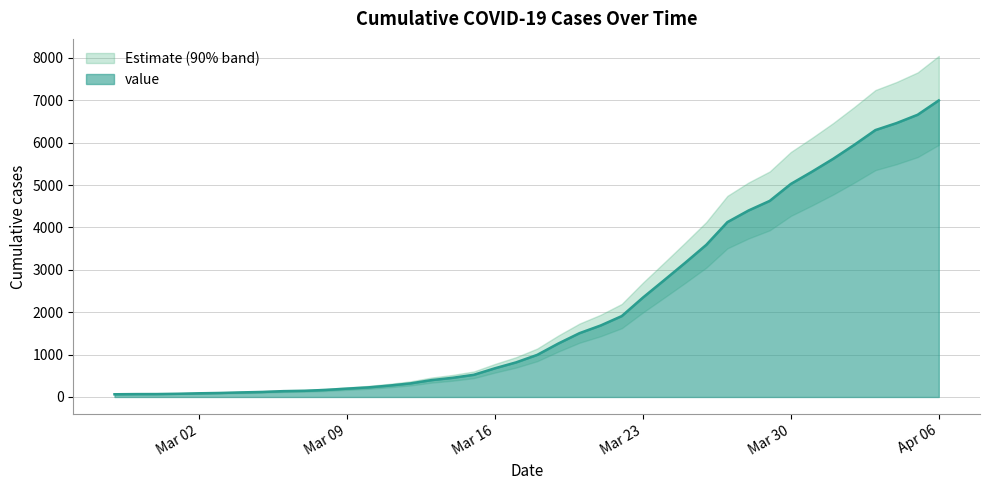

Which has a higher value, 2020-02-27 or 2020-03-28?

2020-03-28